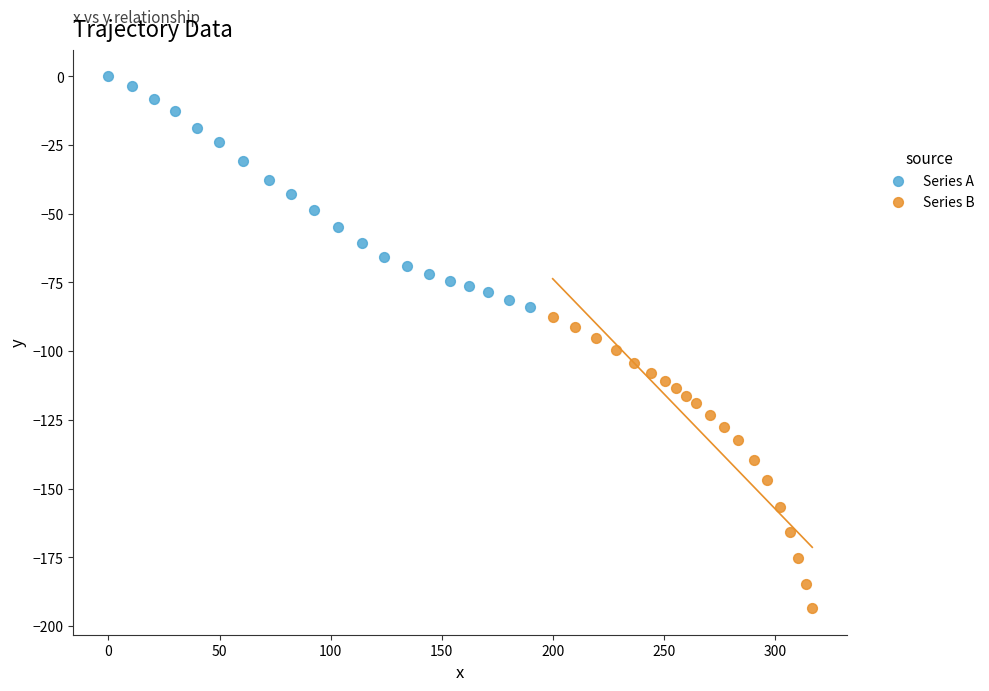

Which series has the widest spread of Y values?

Series B